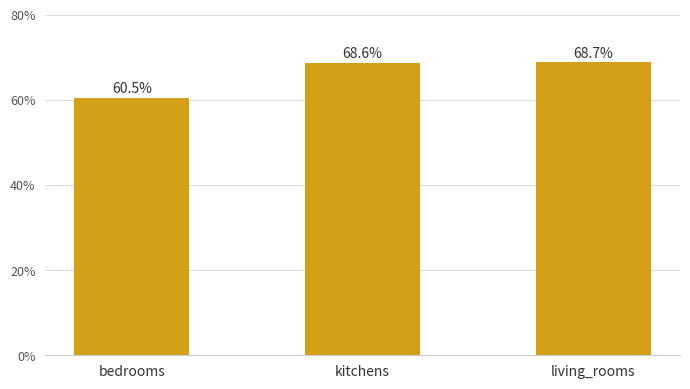

How many values exceed 68?

2